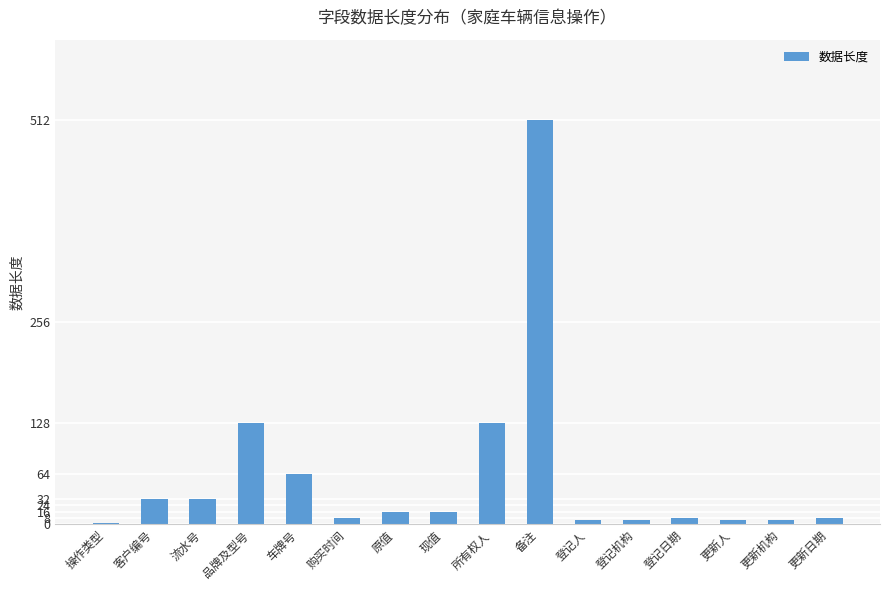

What is the average value?

61